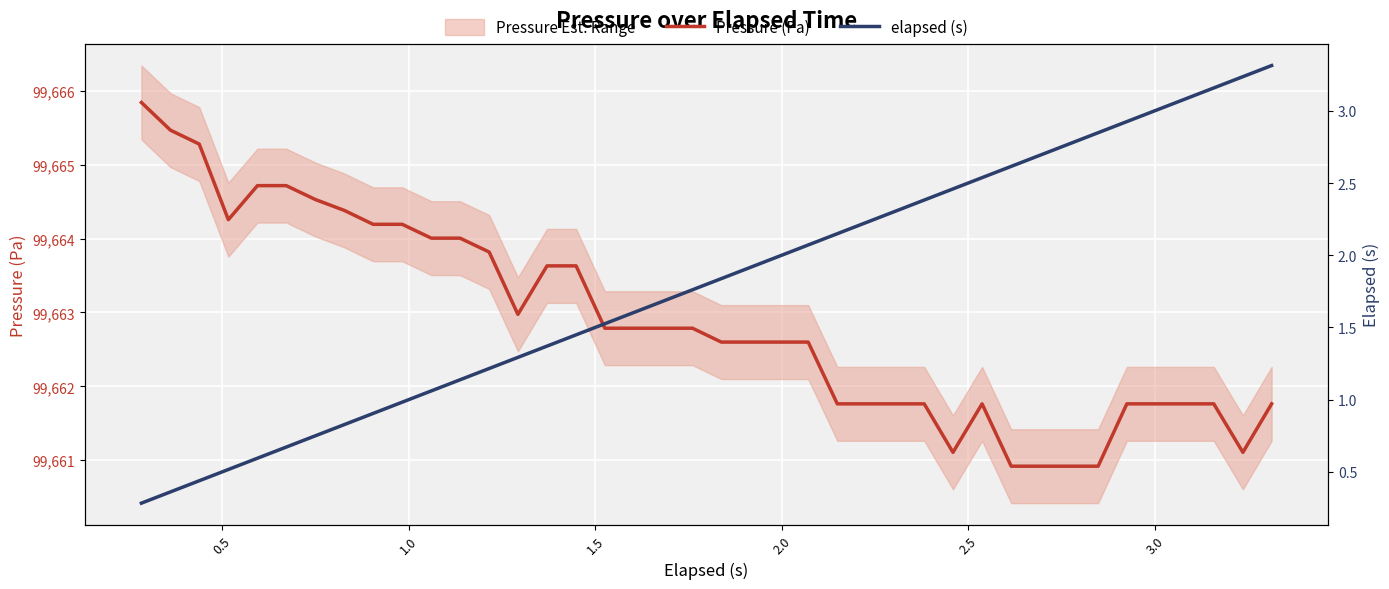

What is the highest value of the Pressure (Pa) series?

99665.8